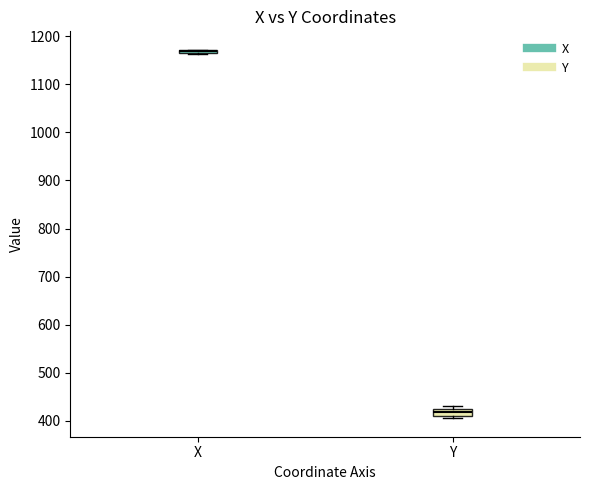

Where is the lower edge of the box for Y on the y-axis? The values are not printed on the chart, so give them approximately, as read against the axis.

410